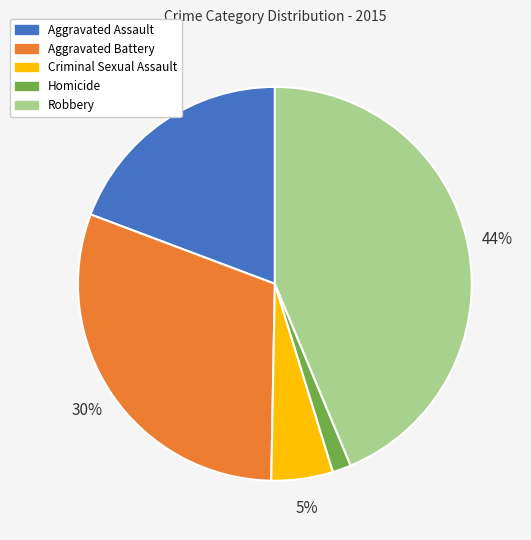

Is it true that Criminal Sexual Assault is 5% of the pie?

True